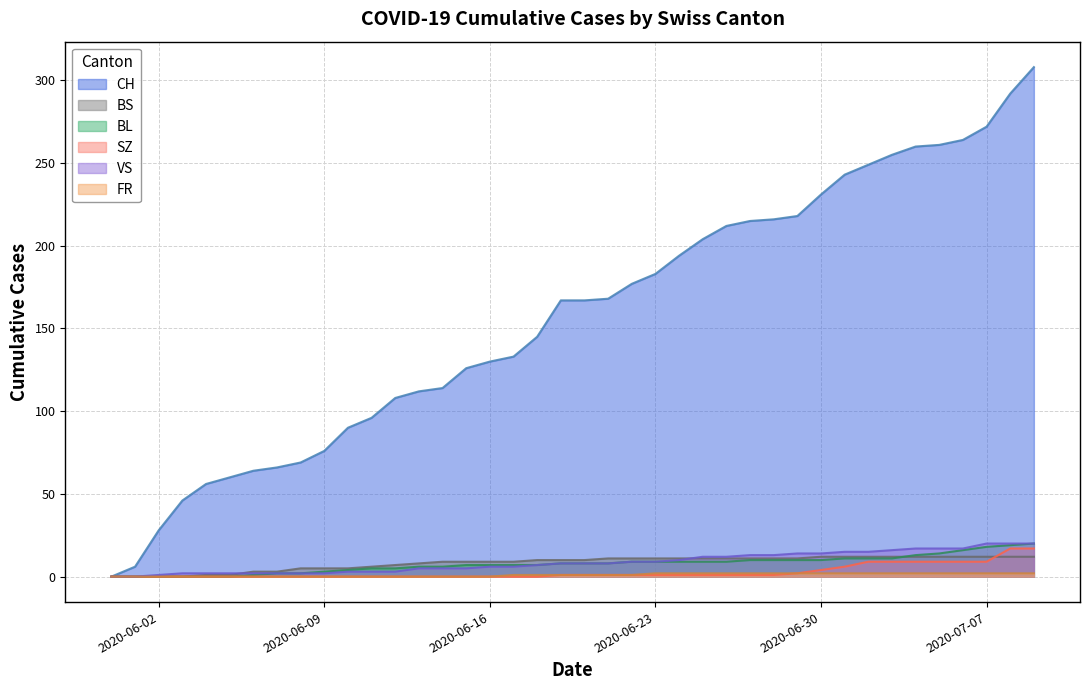

True or false: FR and CH intersect in this chart.

False